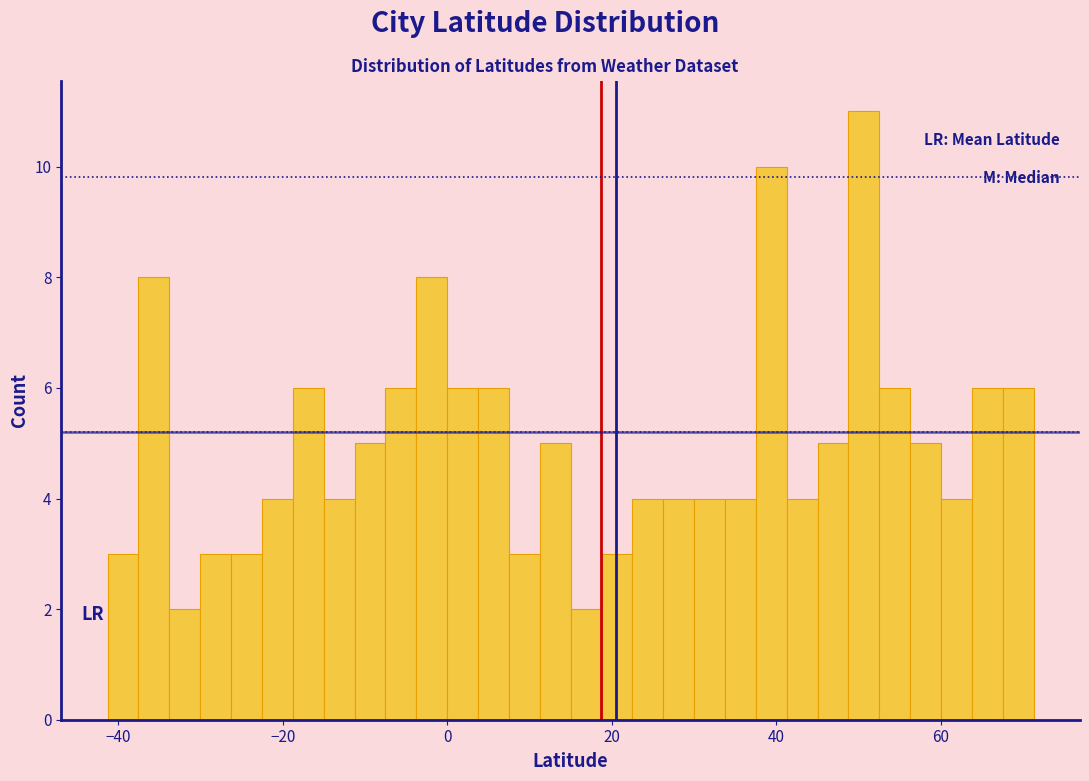

Around what value on the x-axis is the tallest bar? Give the approximate position of its centre, as read against the axis.

50